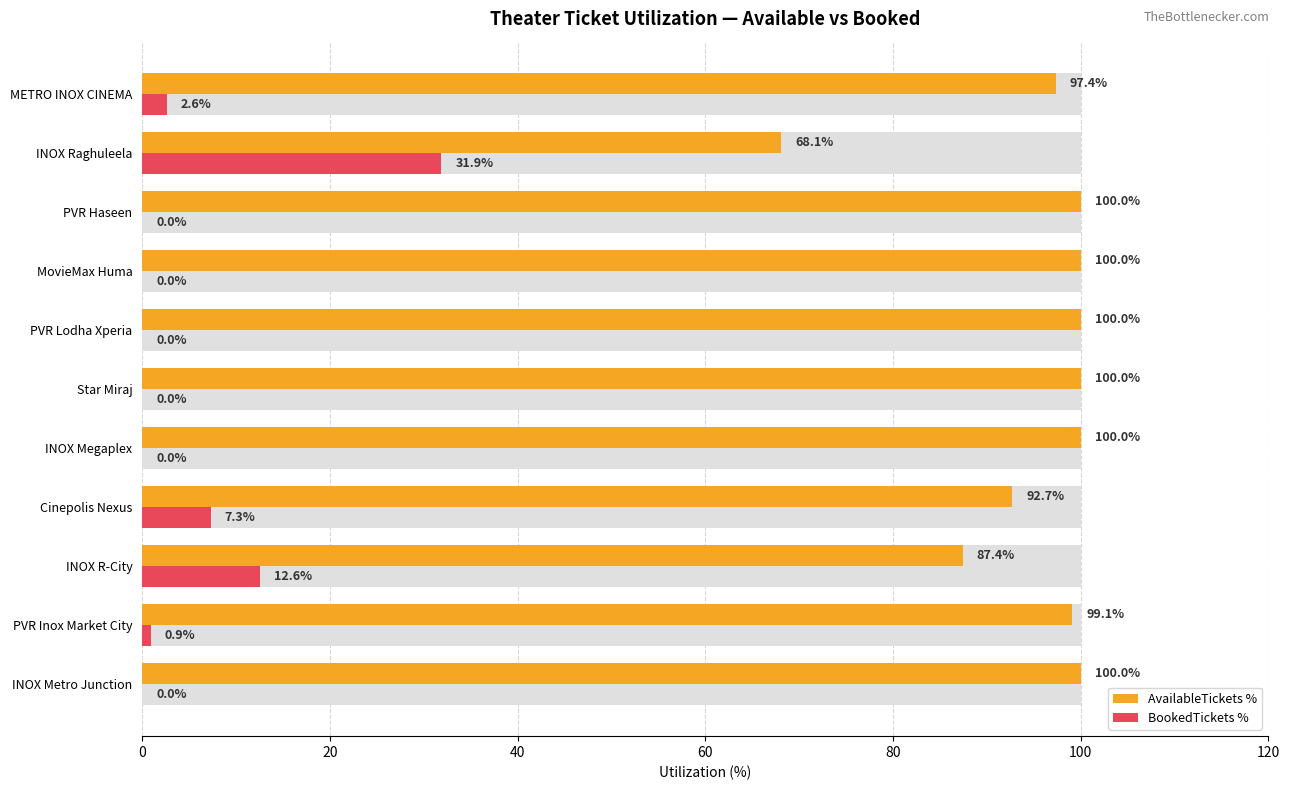

Reading left to right, extract all data points from this chart.

AvailableTickets %: 100.0	99.1	87.4	92.7	100.0	100.0	100.0	100.0	100.0	68.1	97.4
BookedTickets %: 0.0	0.9	12.6	7.3	0.0	0.0	0.0	0.0	0.0	31.9	2.6